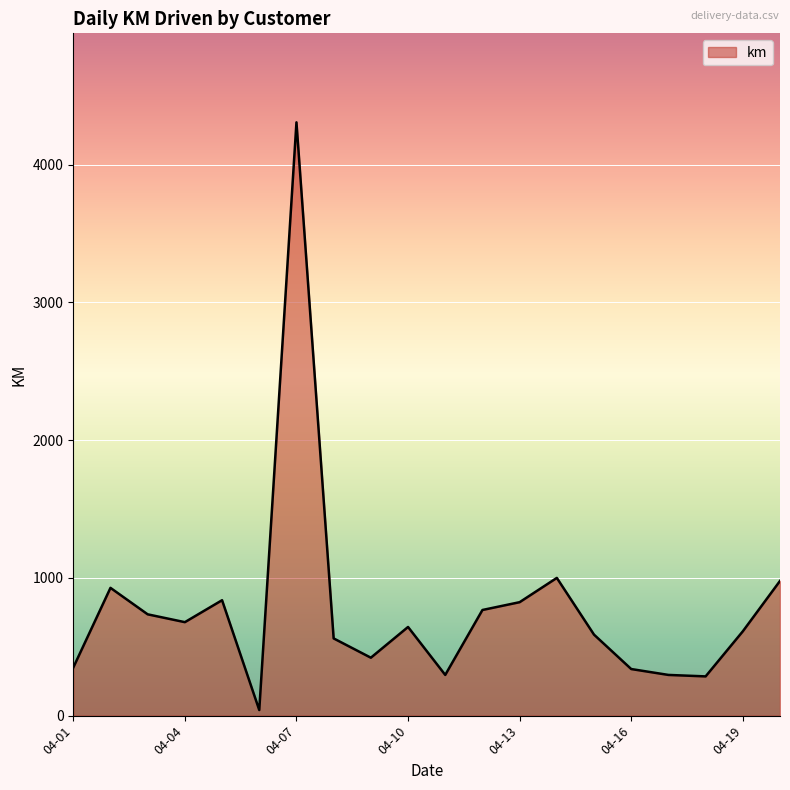

Is it true that the value at 13 is 256.7?

False